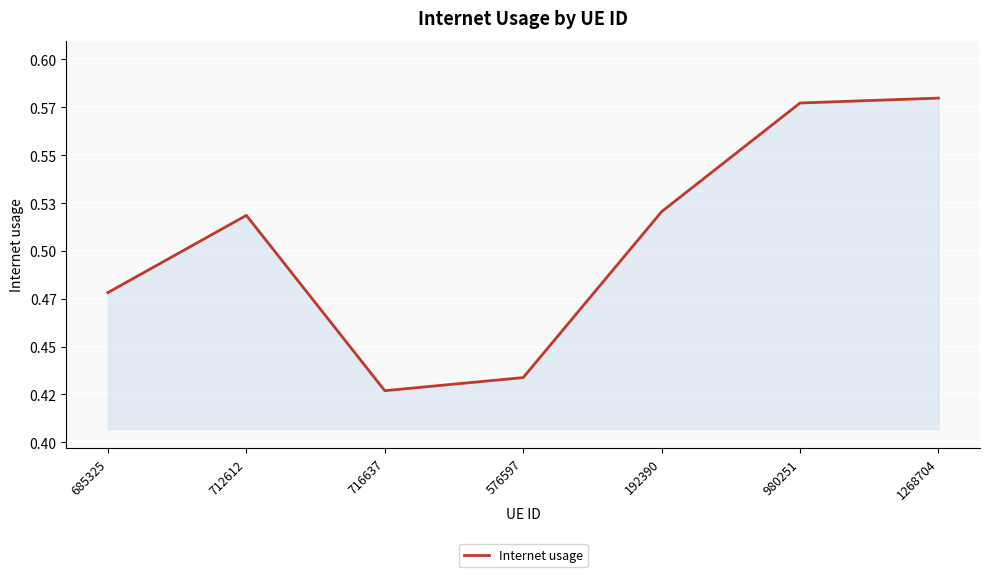

Does the chart have visible grid lines?

Yes